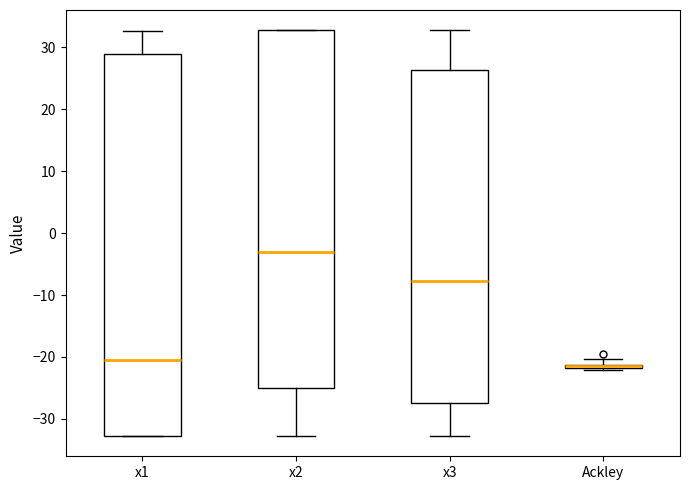

Where is the lower edge of the box for Ackley on the y-axis? The values are not printed on the chart, so give them approximately, as read against the axis.

-22